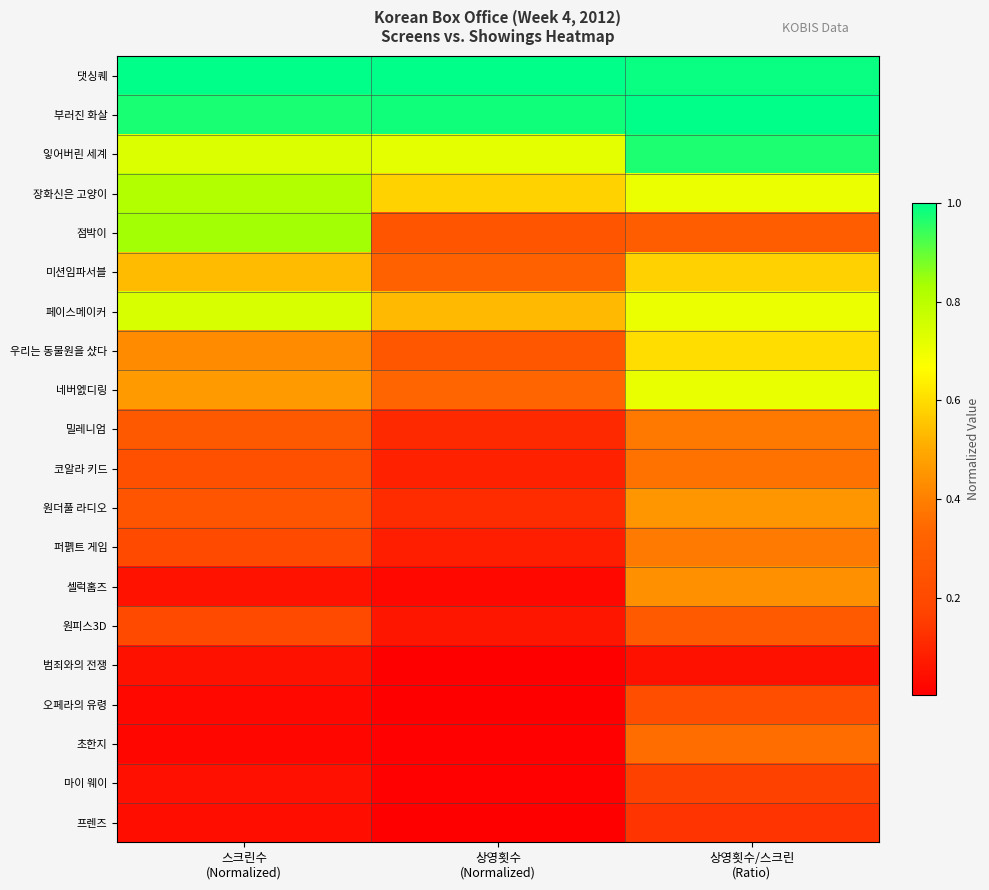

Which series has the largest total across all categories?

댓싱퀘